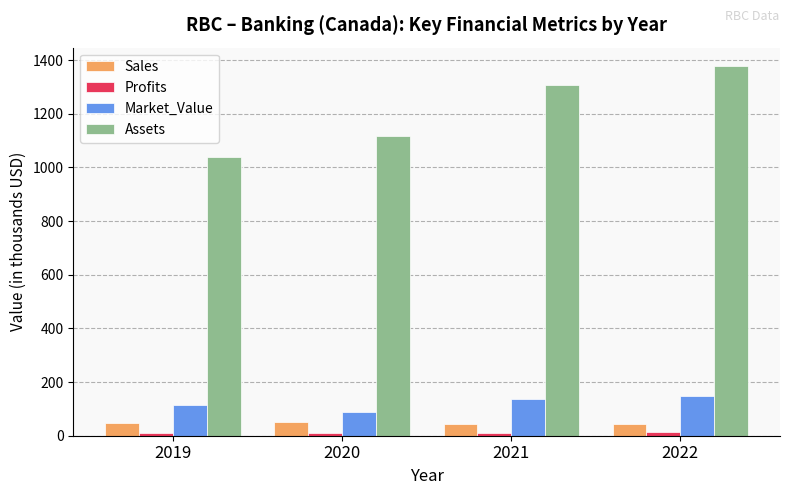

Between 2020 and 2022, which series saw the biggest shift?

Assets